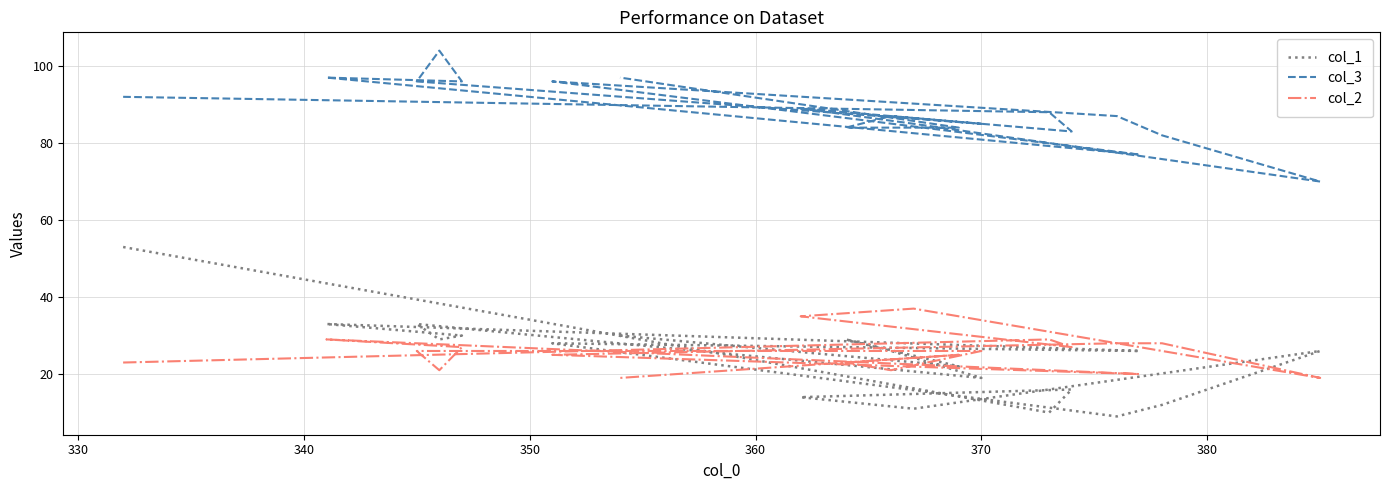

Where is col_2 nearest to the value 28?

380